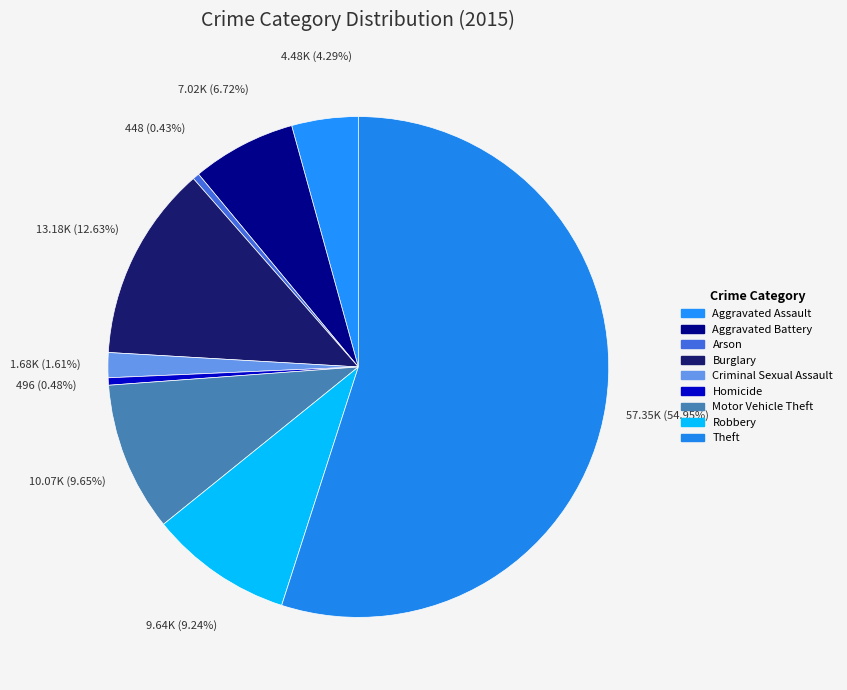

Count the number of slices in the pie.

9